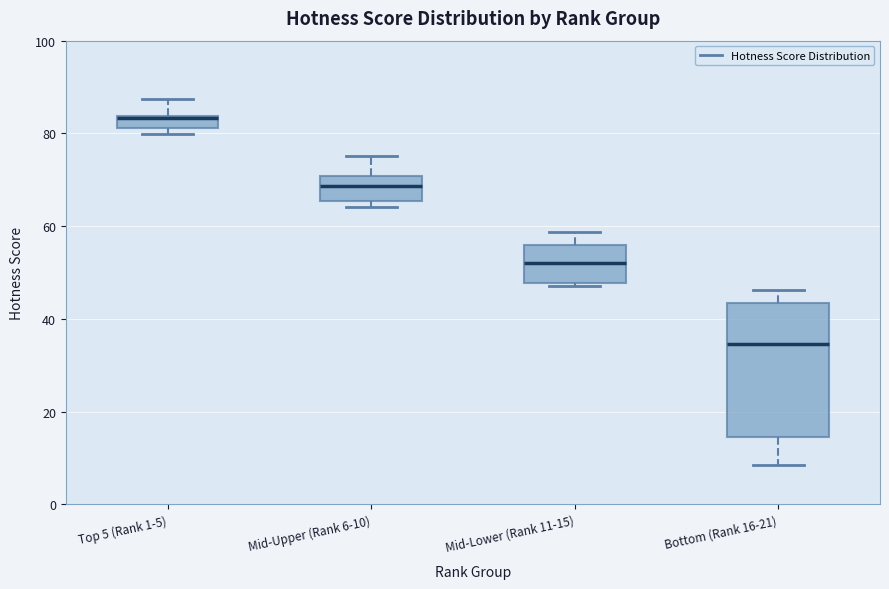

Which box's median line is the highest?

Top 5 (Rank 1-5)